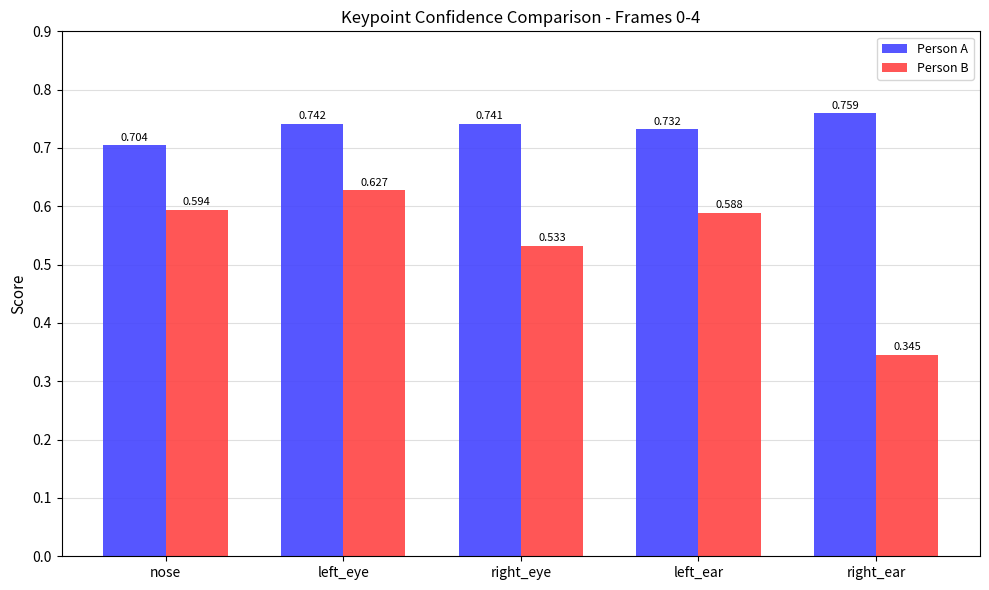

Is it true that Person B equals 0.4 at left_eye?

False